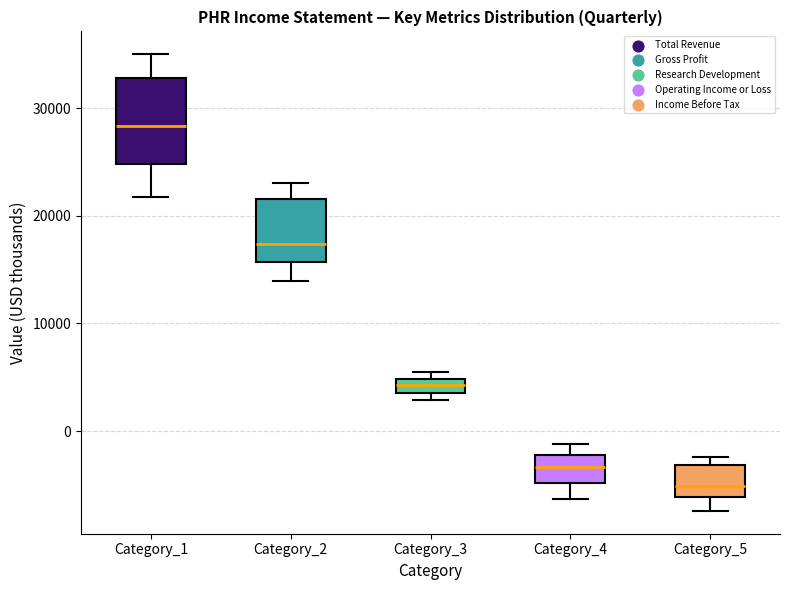

Which box is the tallest, from its lower edge to its upper edge?

Category_1